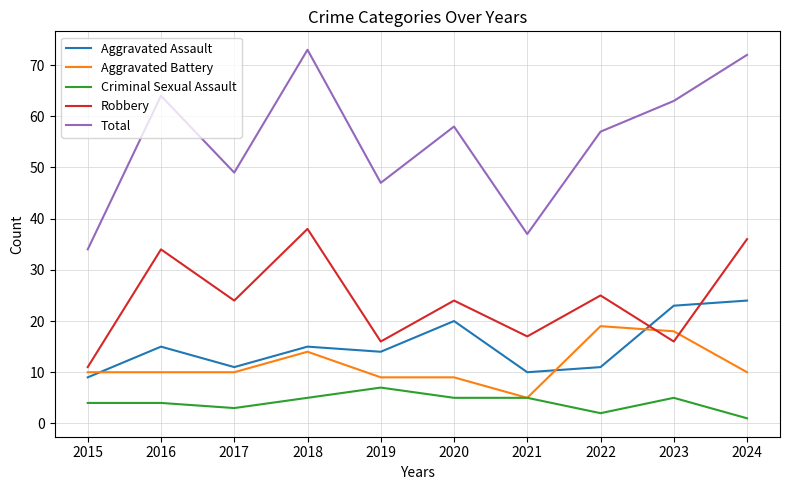

At how many categories does at least one series exceed 39?

8